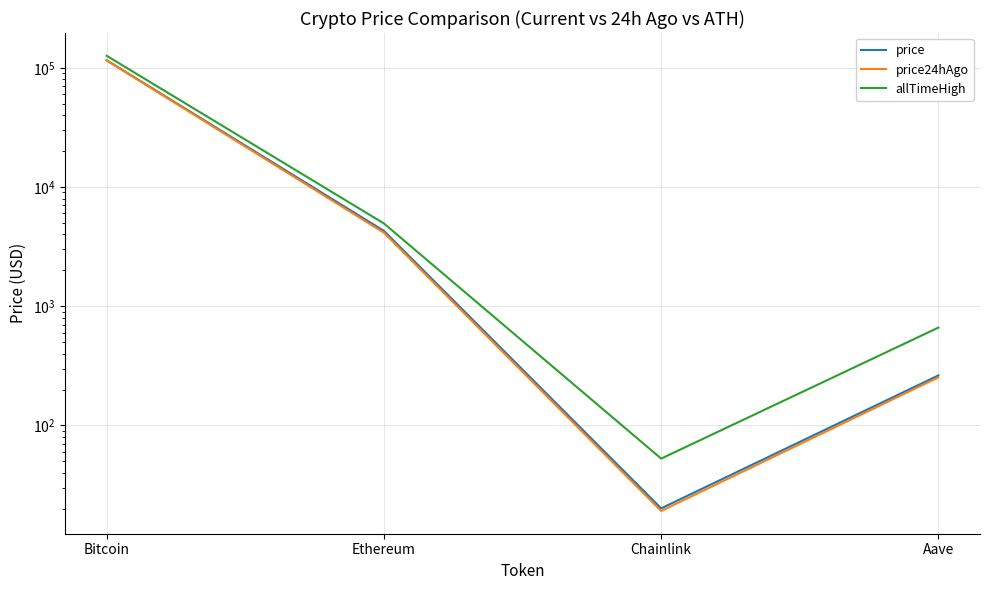

How many lines are shown in the chart?

3